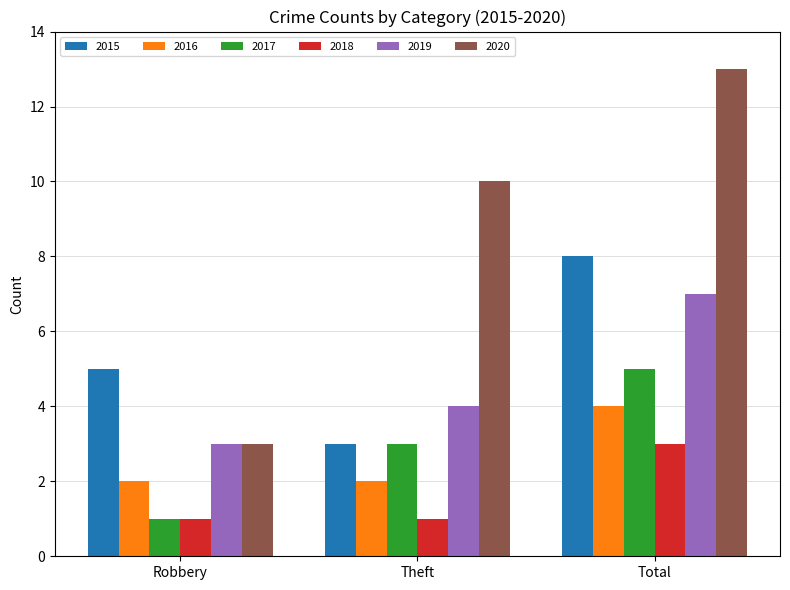

Is it true that 2020 equals 1 at Robbery?

False